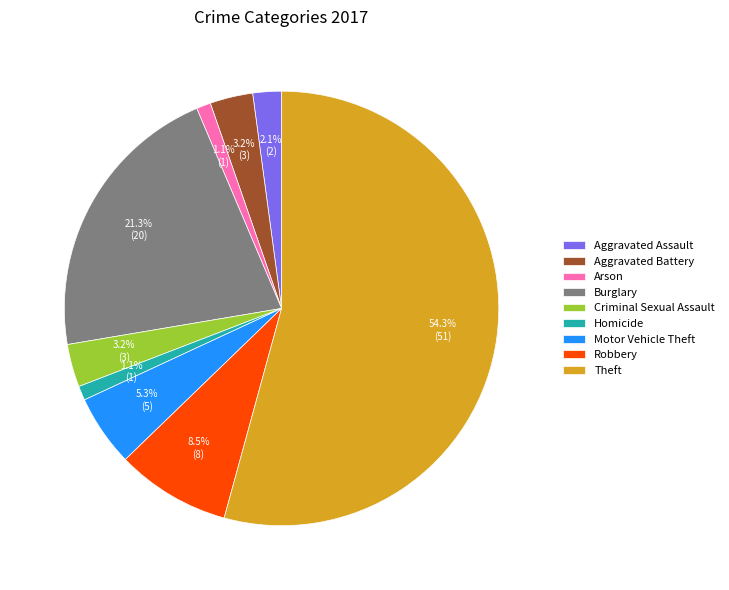

How many segments does this pie chart have?

9